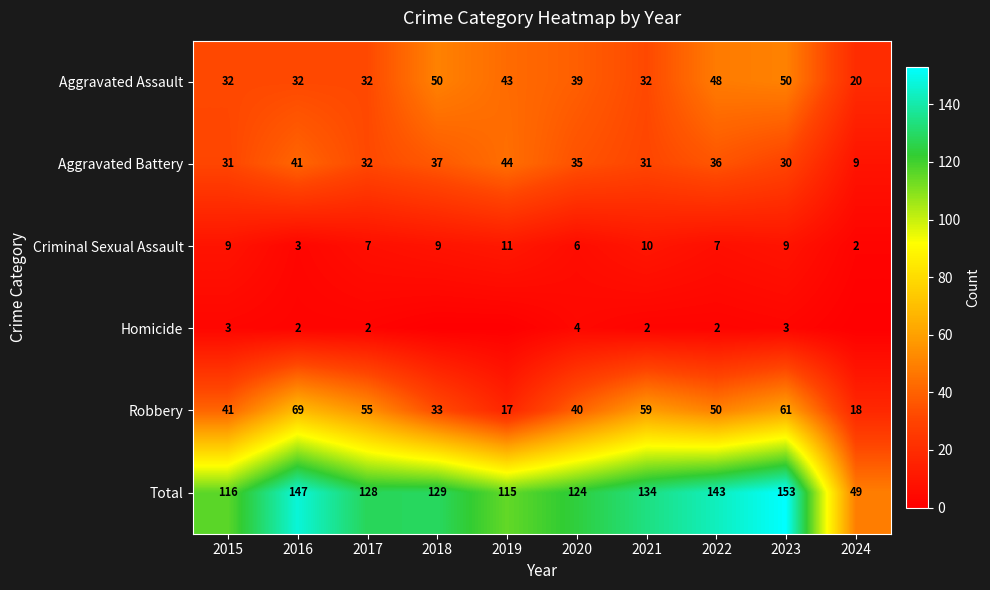

What is the difference between the highest and lowest values at 2021?

132